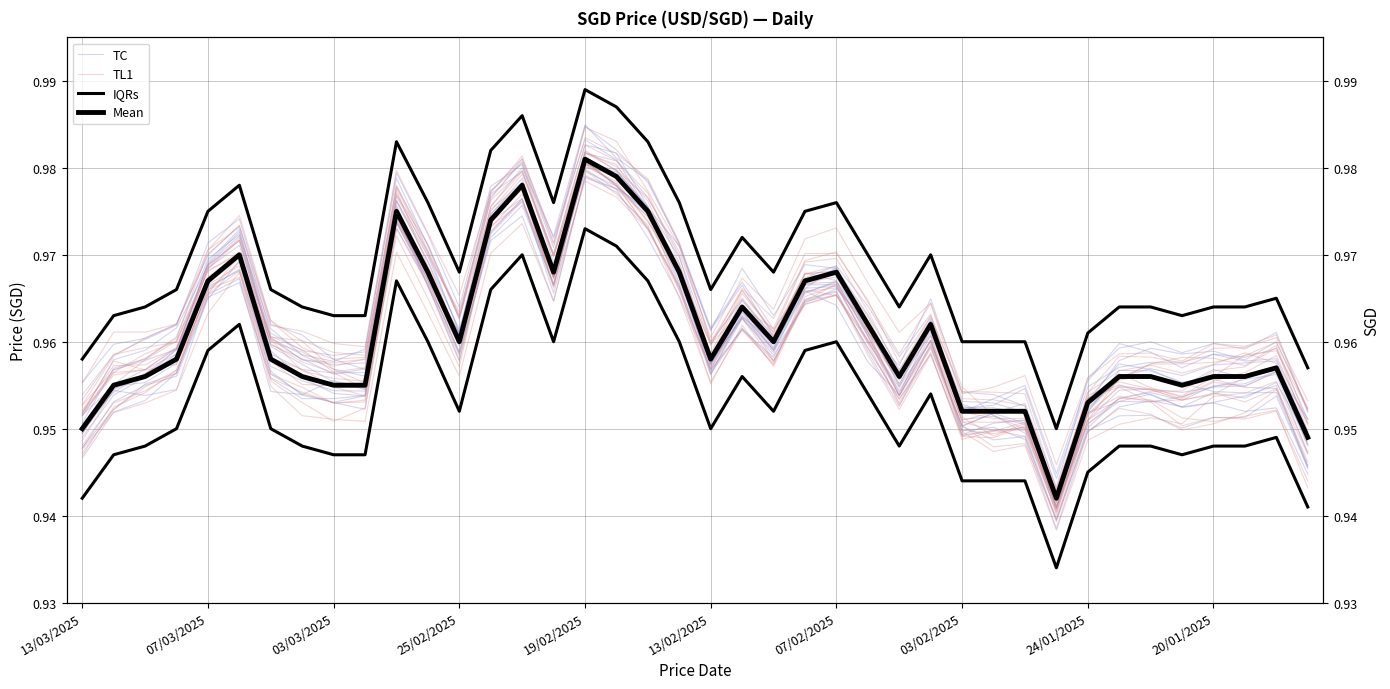

True or false: TL1 and TC intersect in this chart.

True